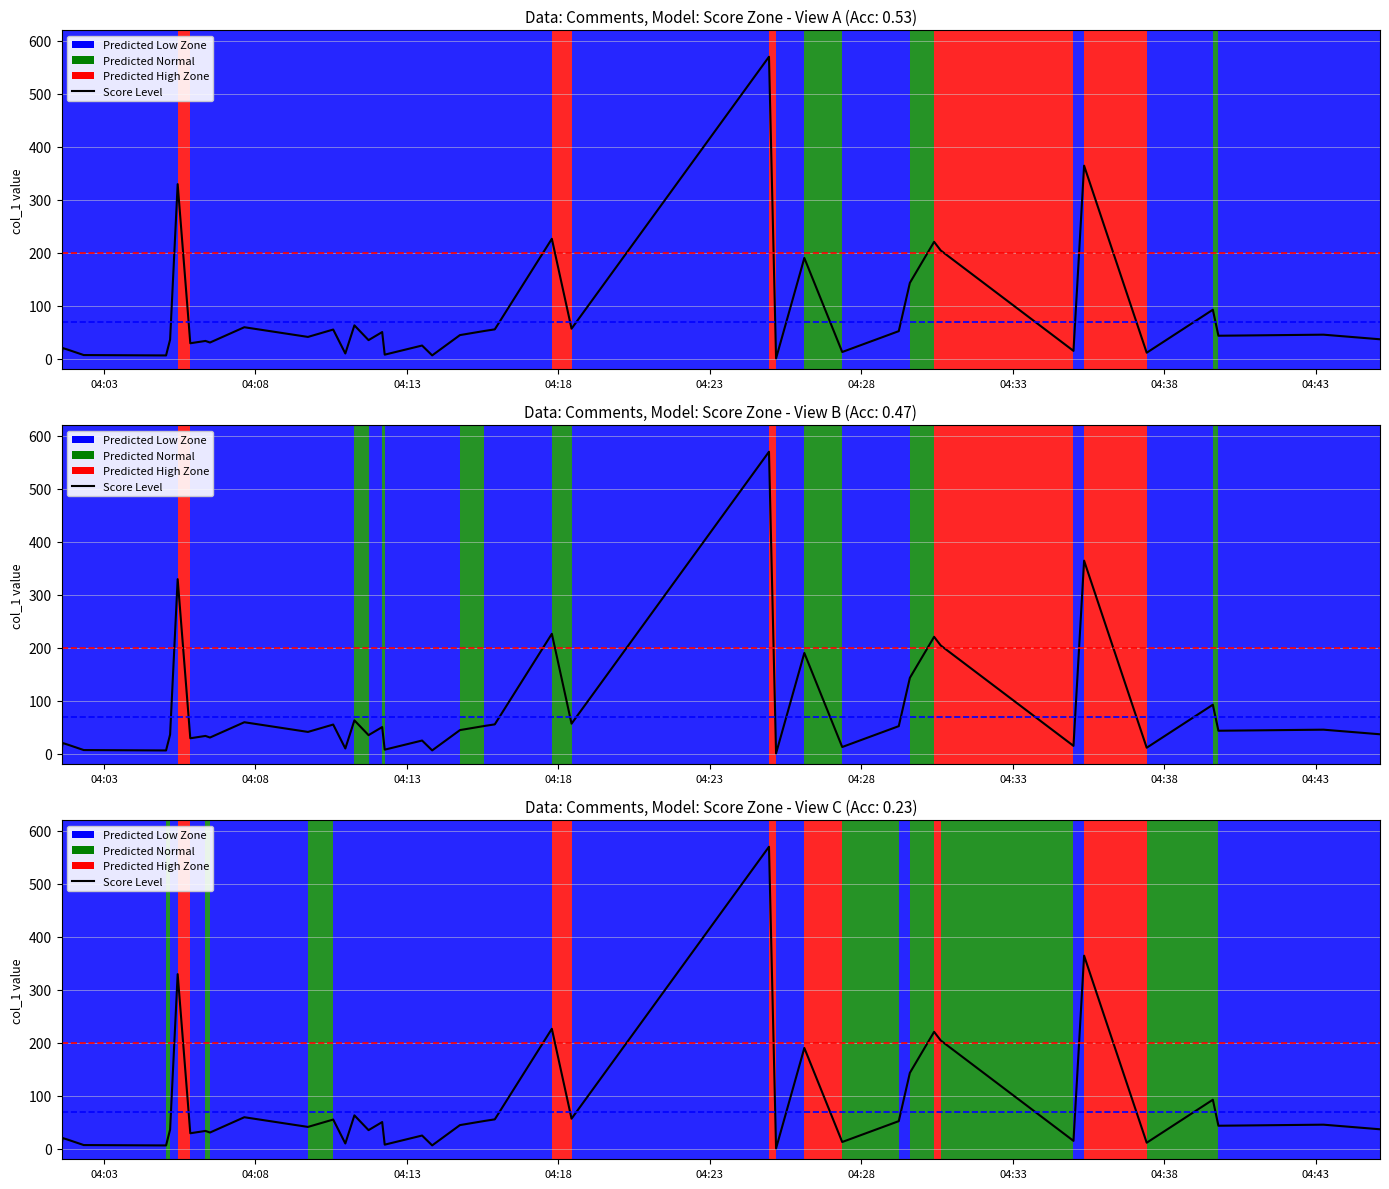

Reading right to left, what are all the values shown in this chart?

36.6	45.3	43.3	92.5	11.2	364.5	14.8	204.4	220.7	143.2	52.0	12.6	190.2	0.5	570.1	56.7	226.4	55.4	52.3	44.5	6.2	24.8	7.6	50.3	35.0	62.9	9.8	55.0	41.1	59.4	30.5	33.5	29.1	329.6	36.1	6.1	6.9	17.2	20.2	4.8